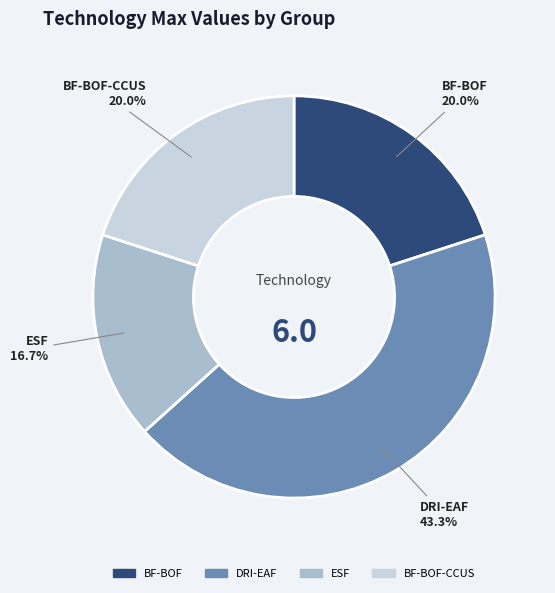

Does any single category account for the majority?

No